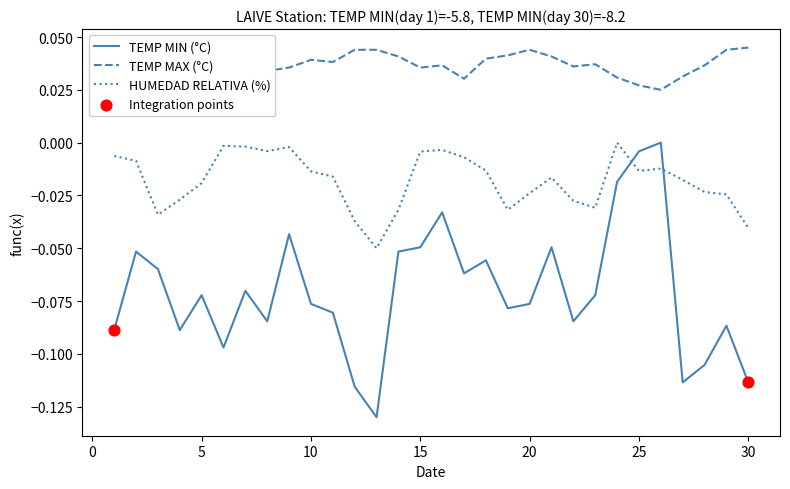

Which series has the widest spread of values?

TEMP MIN (°C)